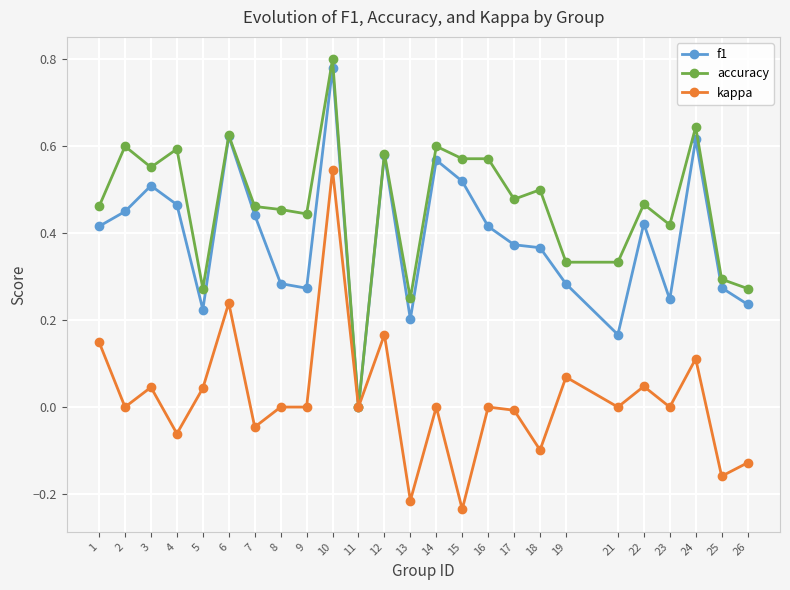

Rank the series by their average value, from lowest to highest.

kappa, f1, accuracy